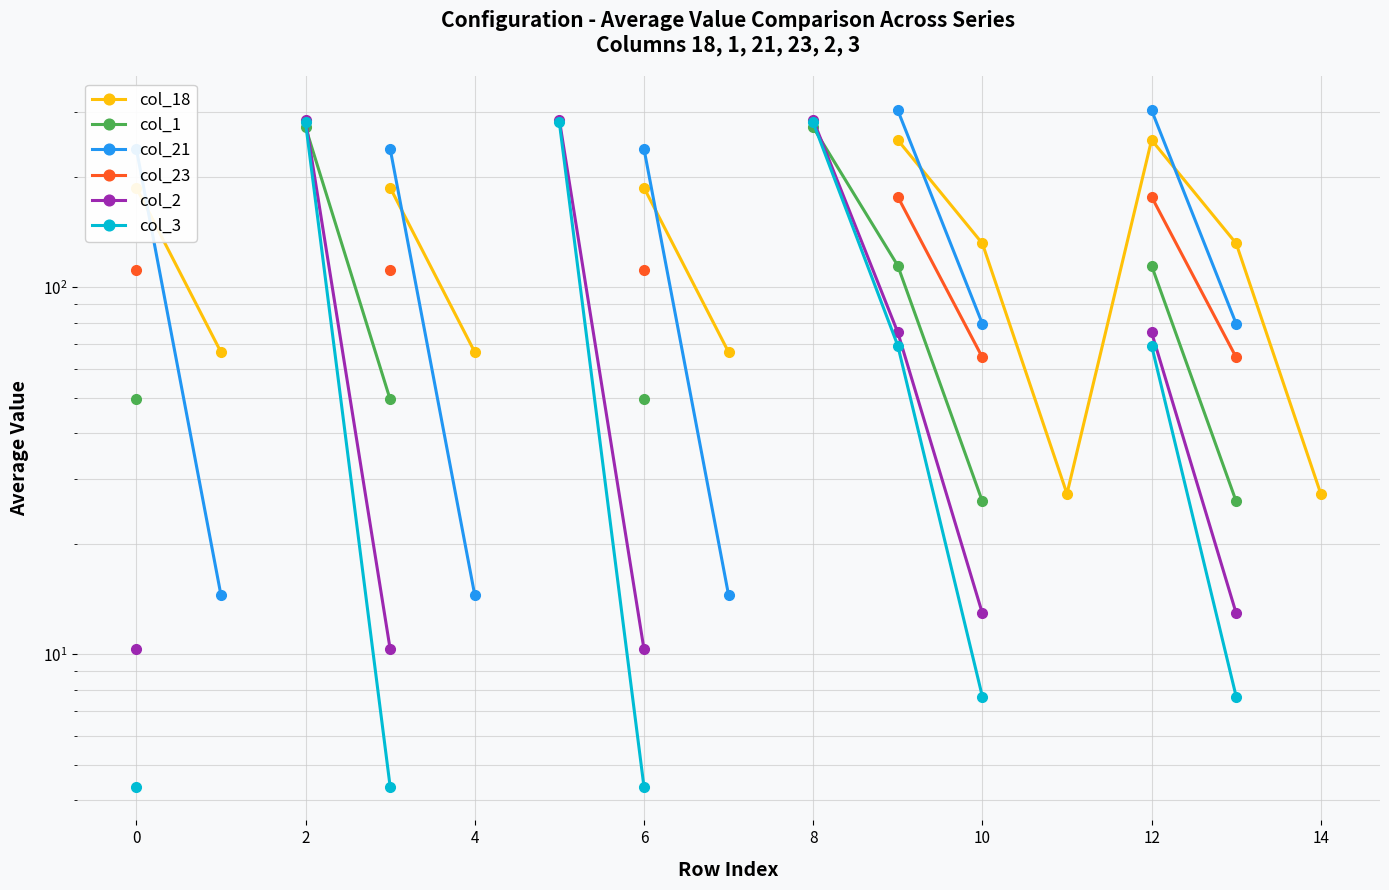

What is the smallest value displayed?

4.4